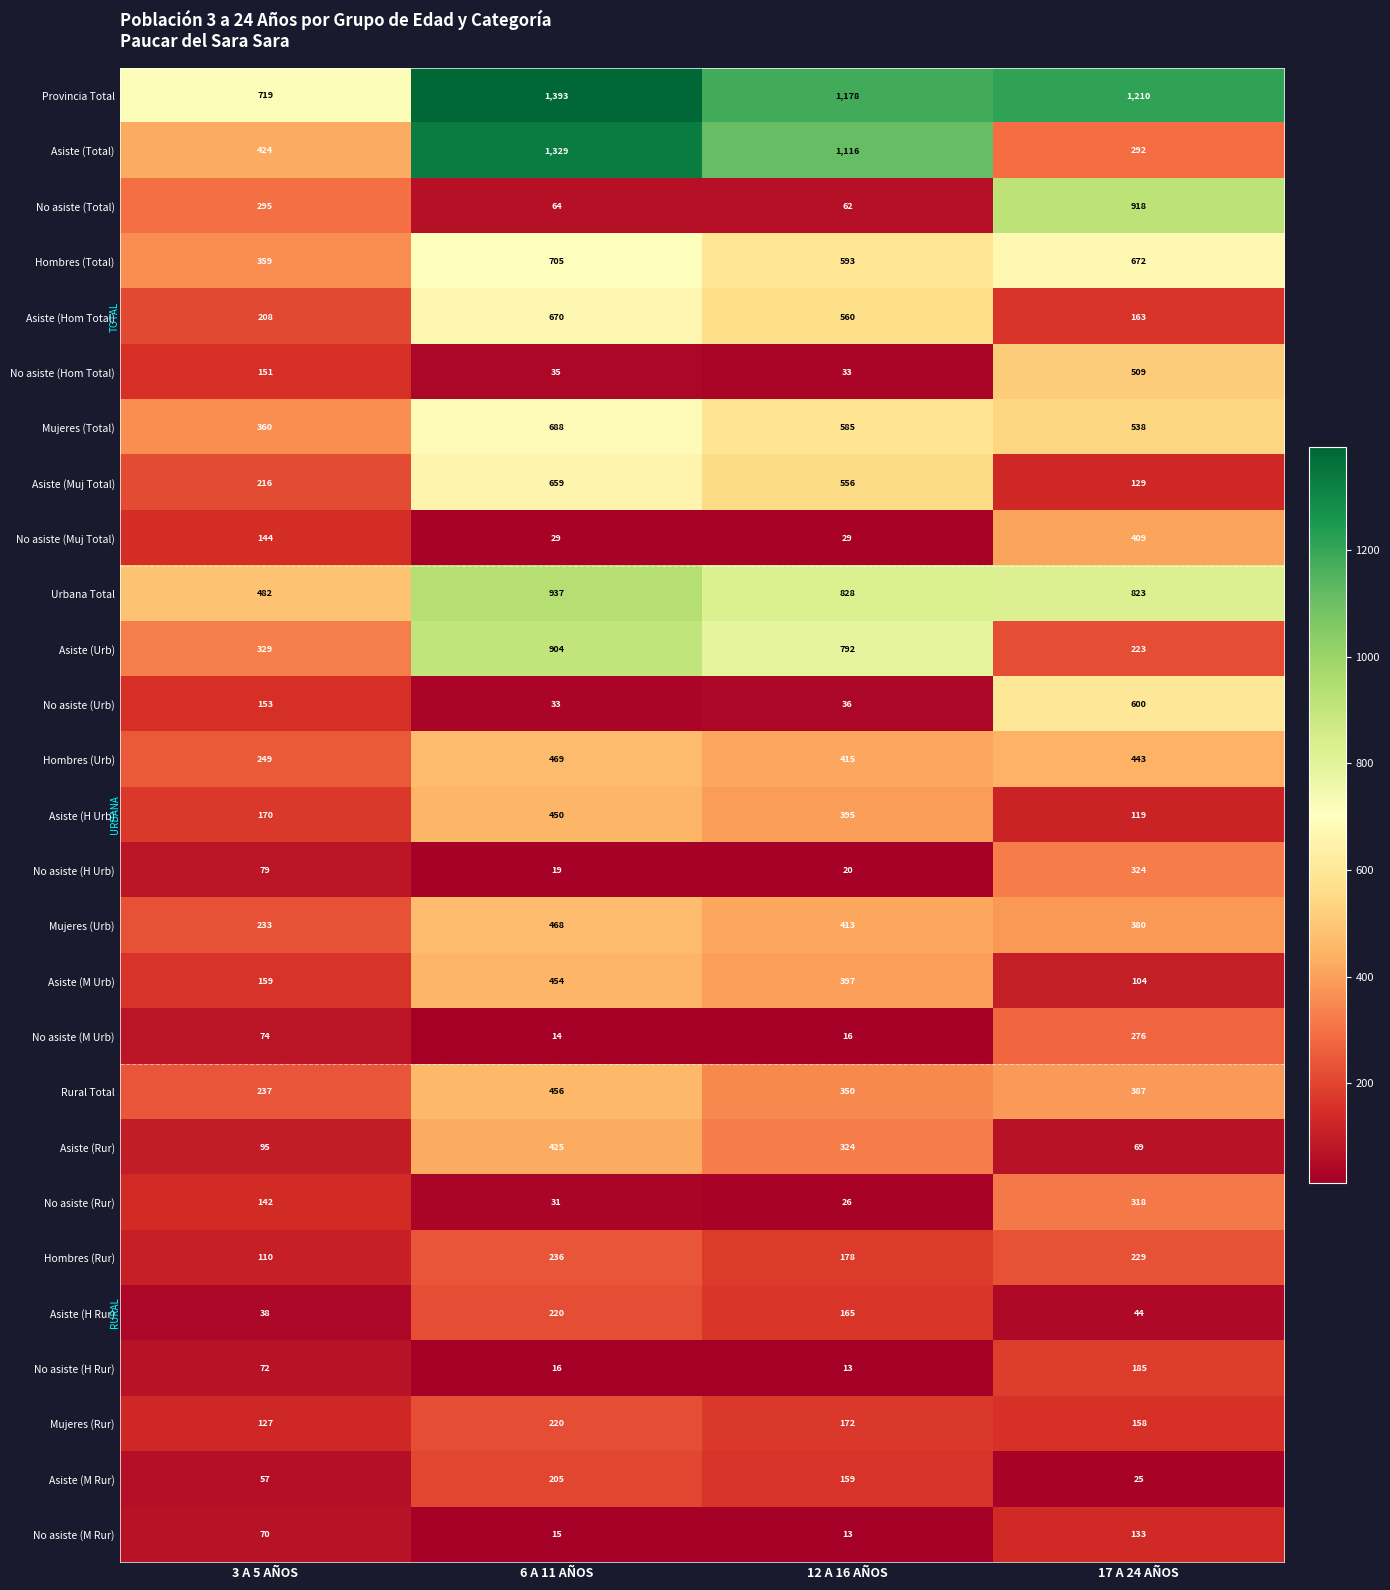

Where does the Urbana Total series first go above 828?

6 A 11 AÑOS